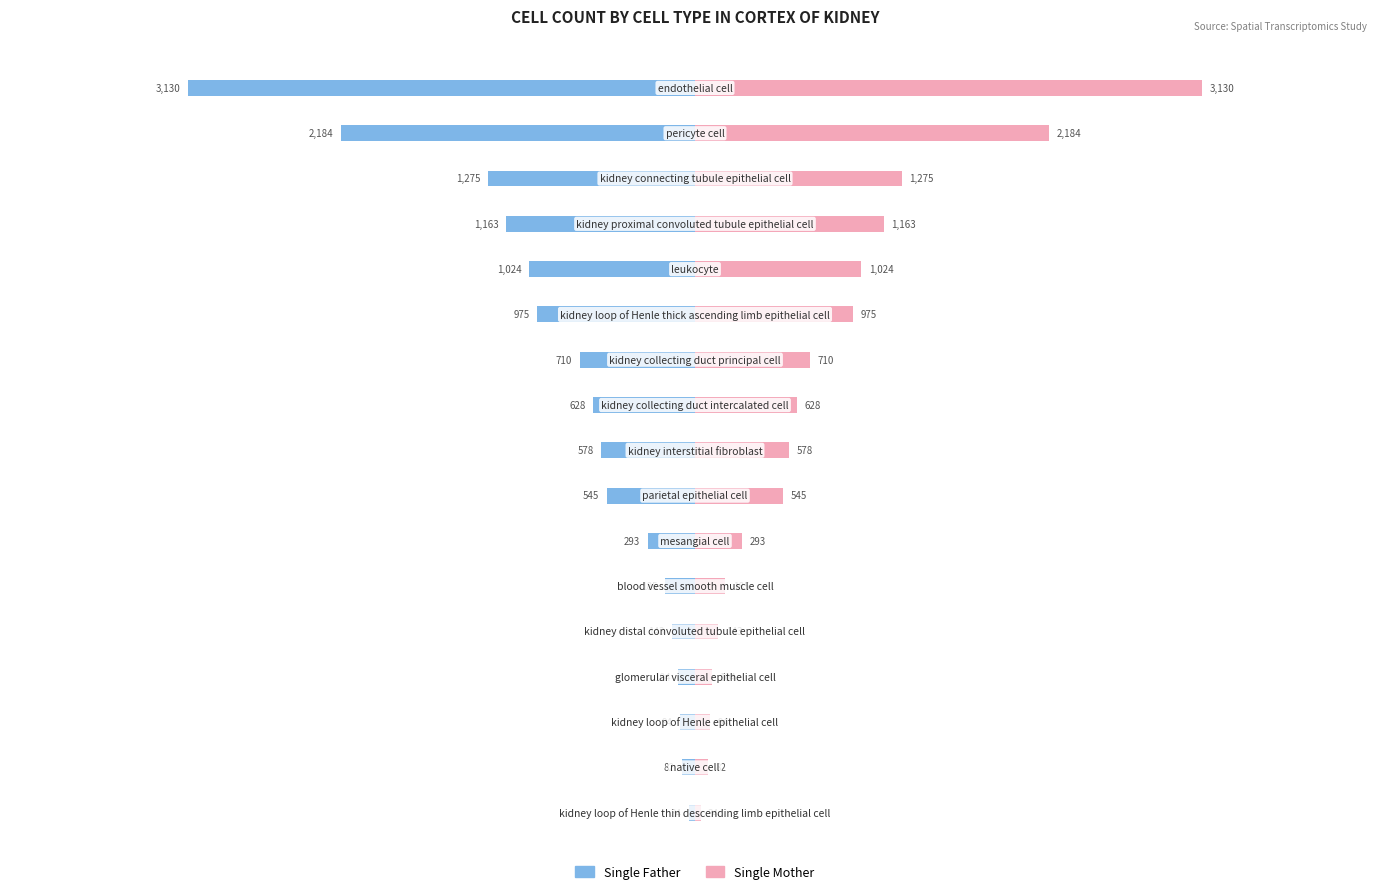

How many distinct data groups are displayed?

2